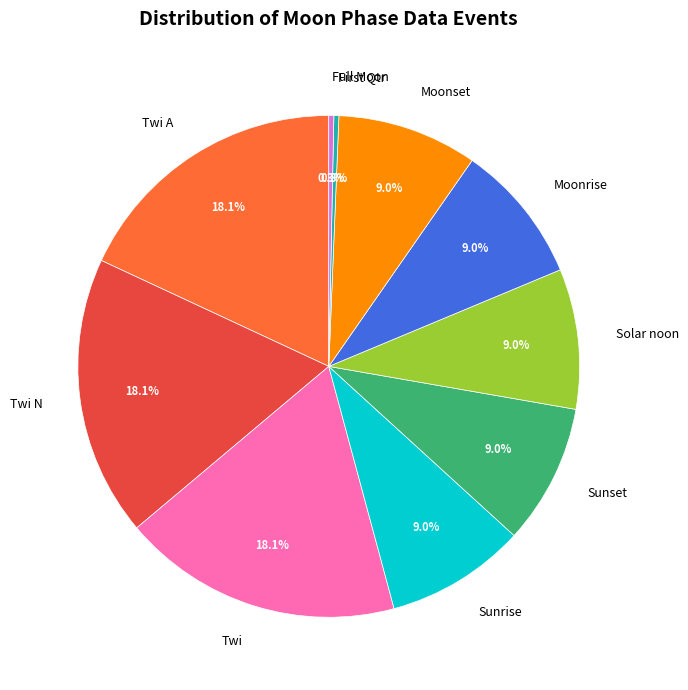

What portion of the pie excludes Full Moon?

99.7%